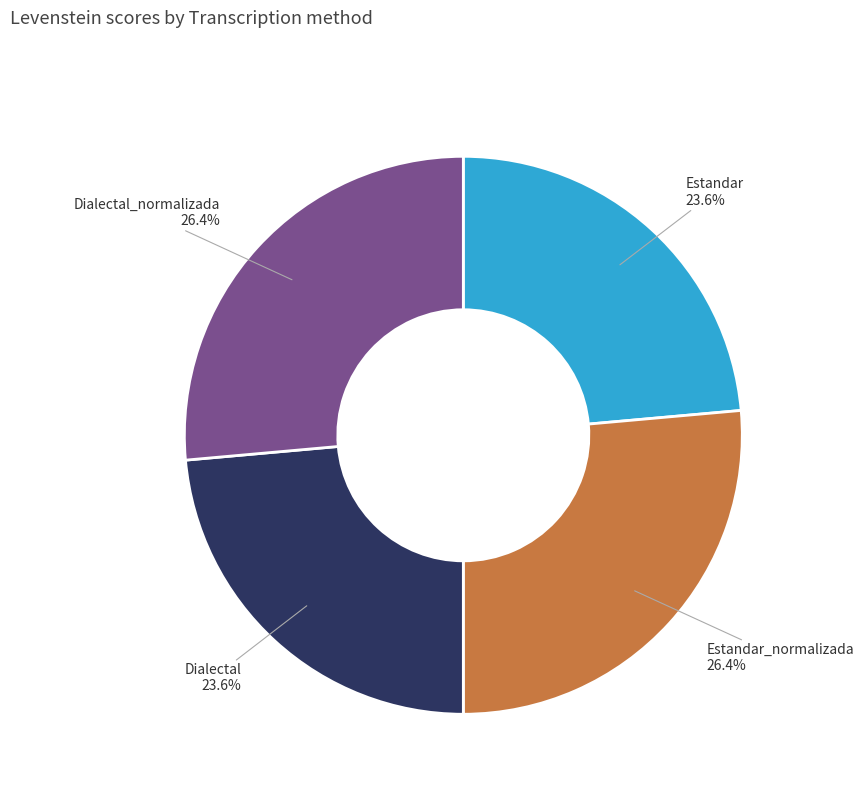

What percentage is the Estandar slice, to the nearest percent?

24%